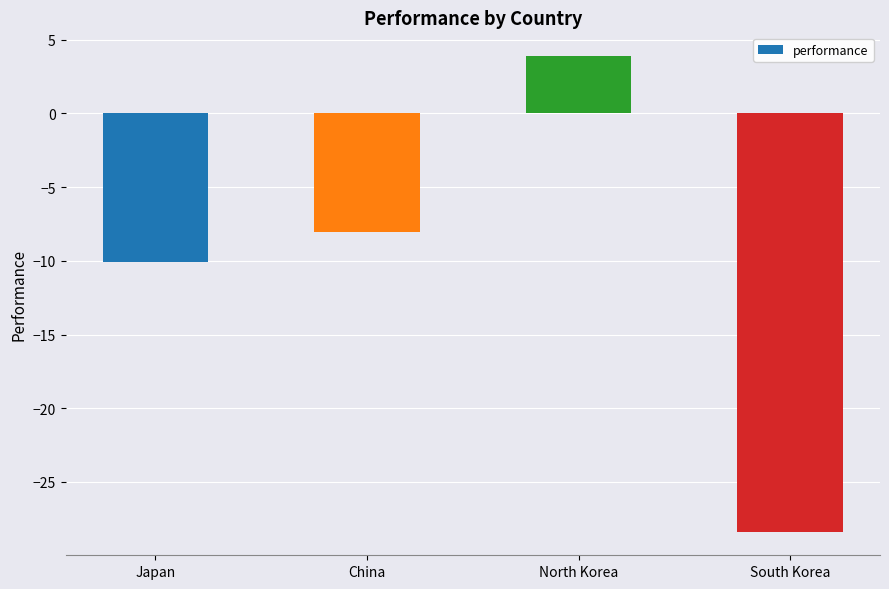

Reading right to left, what are all the values shown in this chart?

South Korea=-28.4	North Korea=3.9	China=-8.0	Japan=-10.1